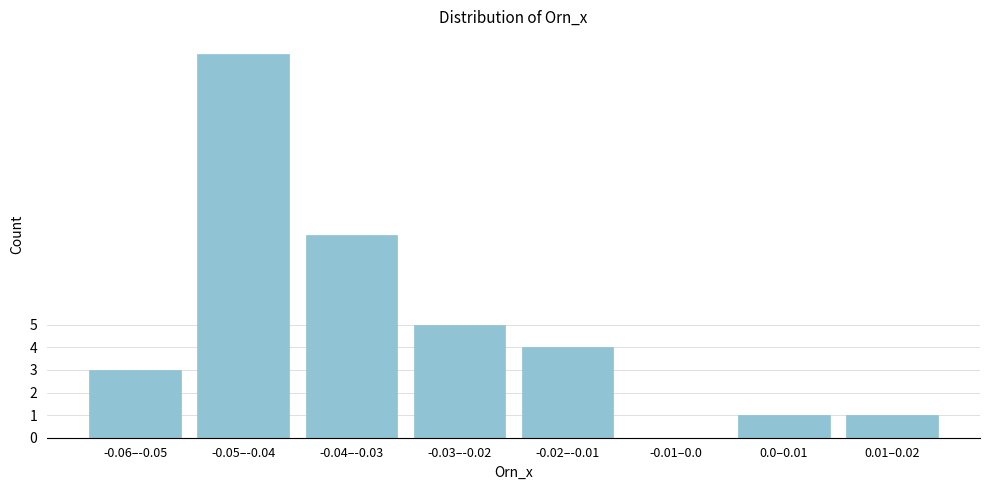

Reading left to right, what are all the values shown in this chart?

-0.06–-0.05=3	-0.05–-0.04=17	-0.04–-0.03=9	-0.03–-0.02=5	-0.02–-0.01=4	-0.01–0.0=0	0.0–0.01=1	0.01–0.02=1